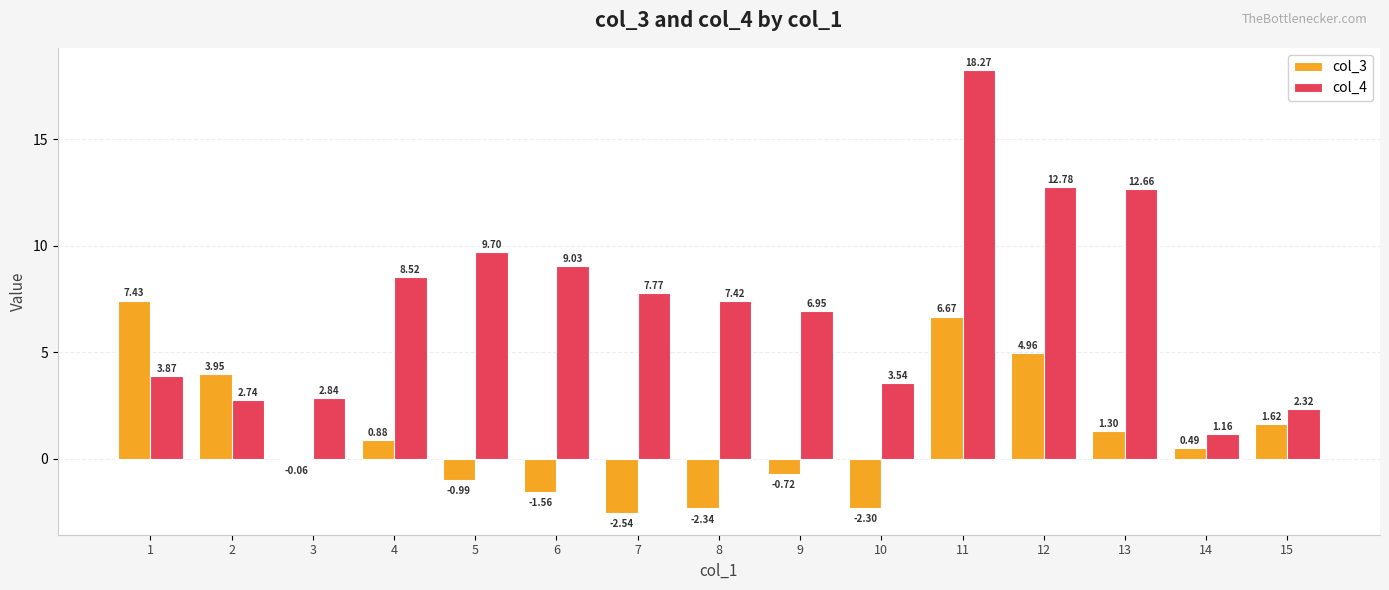

What is the sum of all col_4 values?

109.6